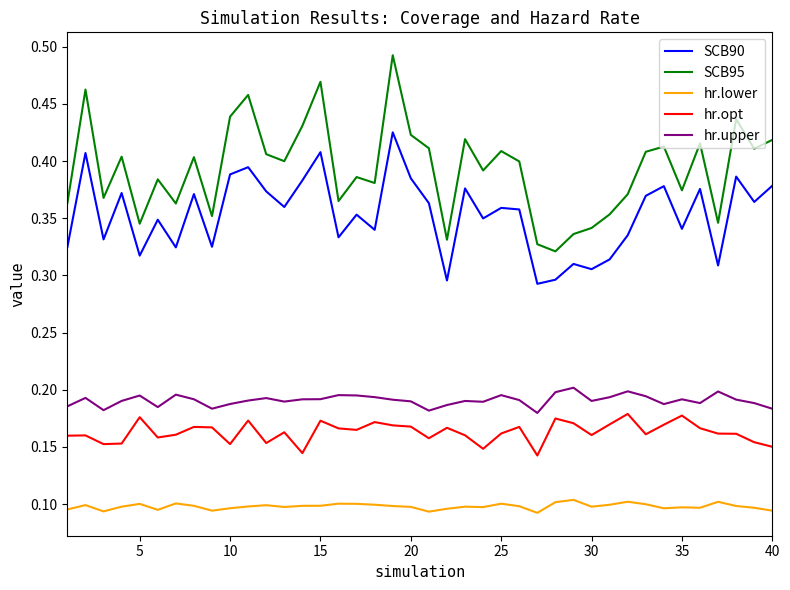

At how many categories does at least one series exceed 0?

40